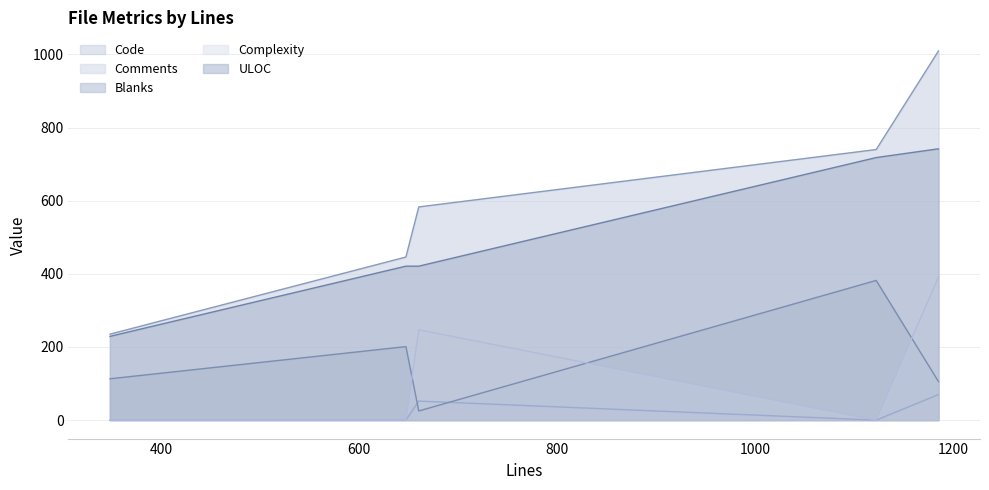

True or false: Comments and ULOC intersect in this chart.

False